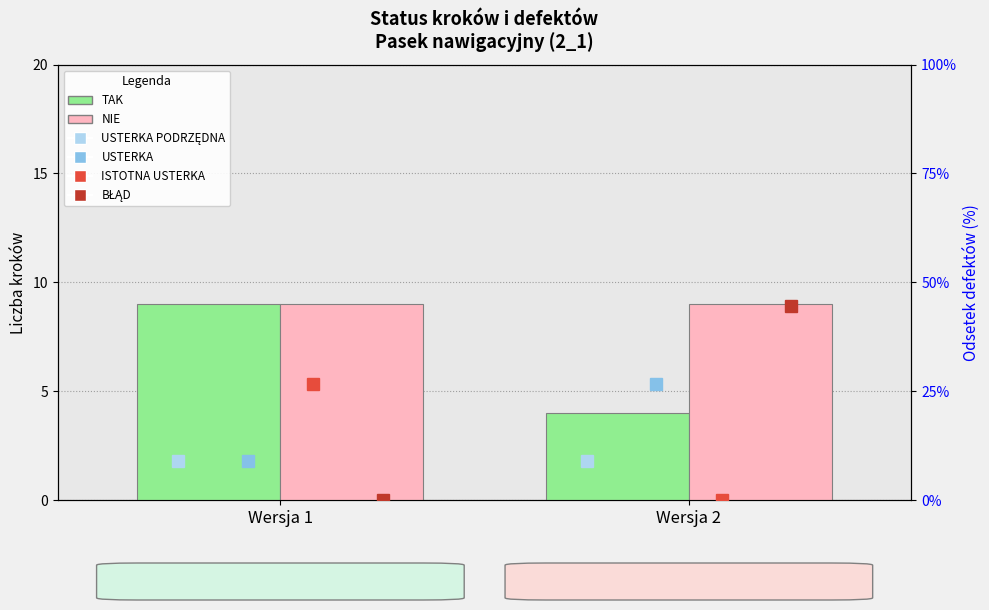

At how many categories does at least one series exceed 5?

2